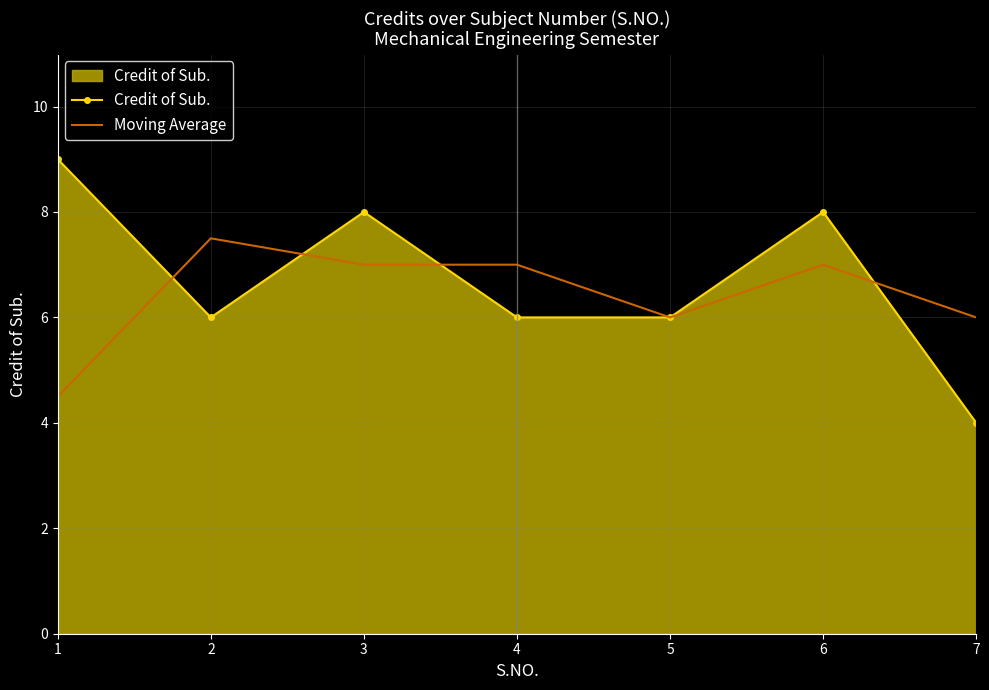

Rank the series at 1 from highest to lowest value.

Credit of Sub., Moving Average